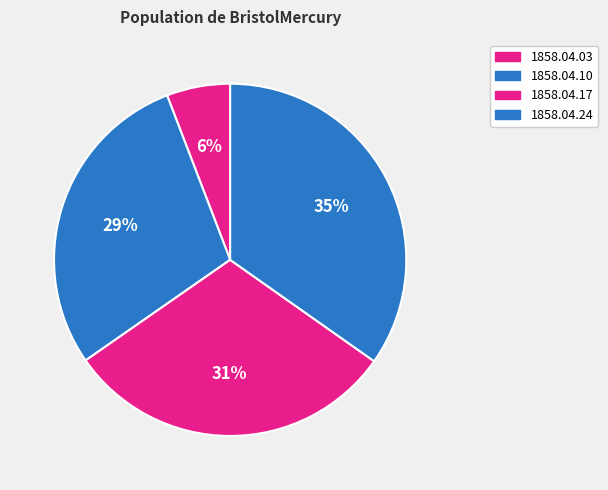

How many segments does this pie chart have?

4